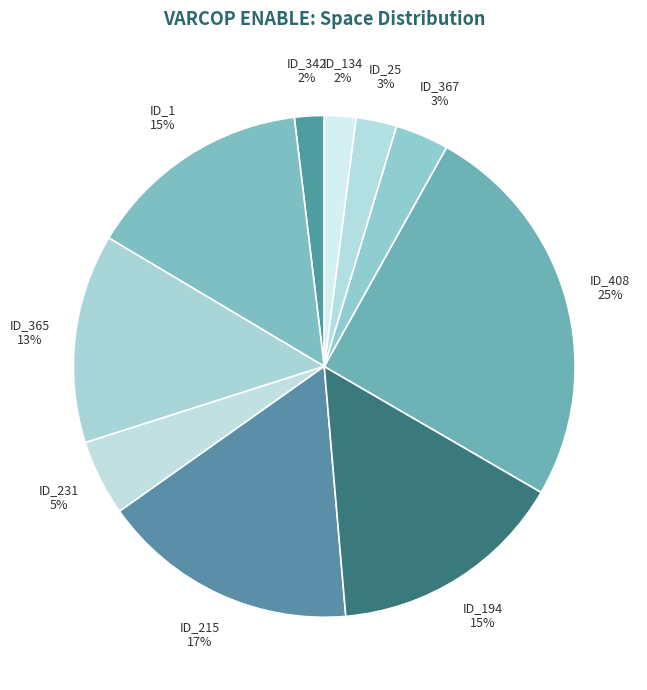

Does ID_231 represent more than half of the total?

No